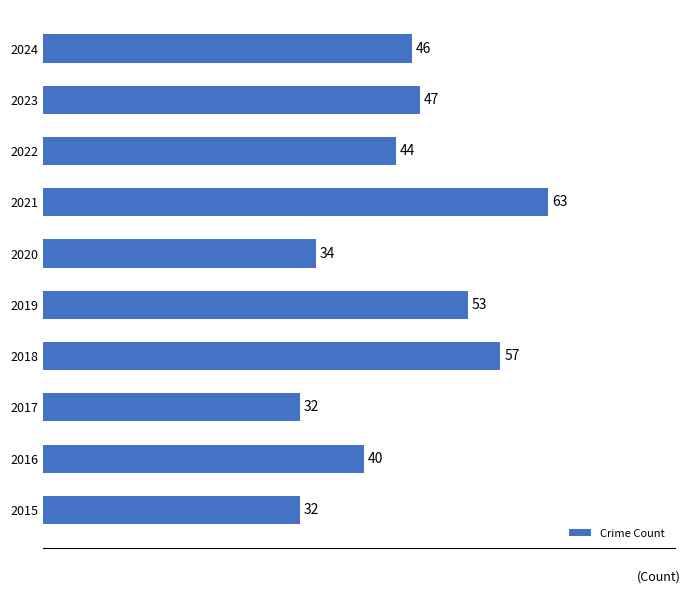

What is the average value?

45